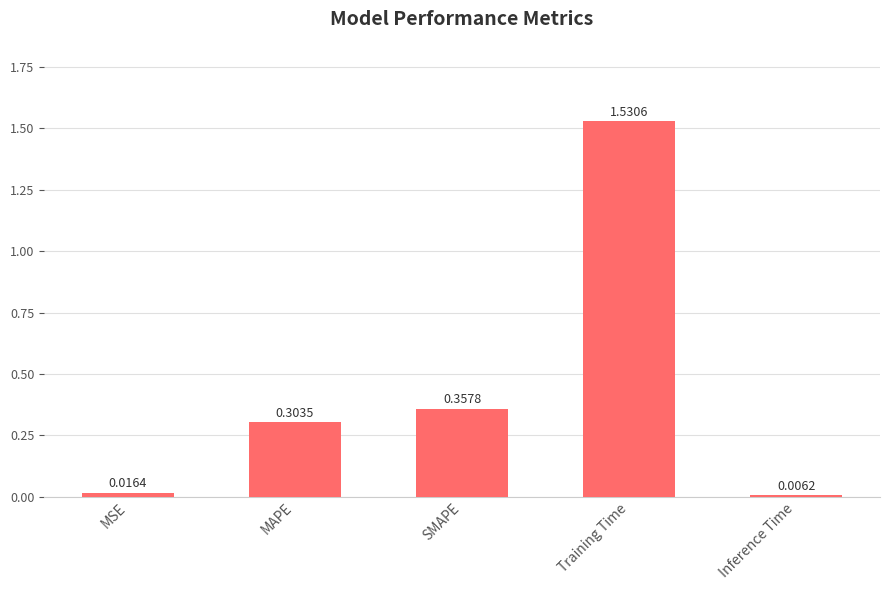

Is it true that the value at Training Time is 2.2?

False